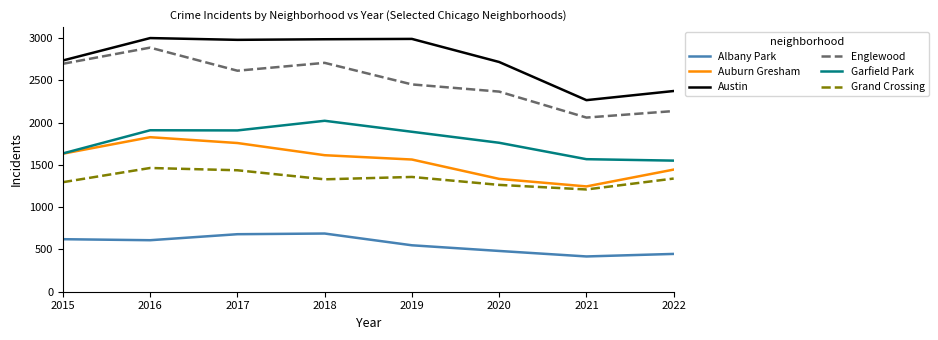

True or false: Austin and Grand Crossing cross at least once.

False